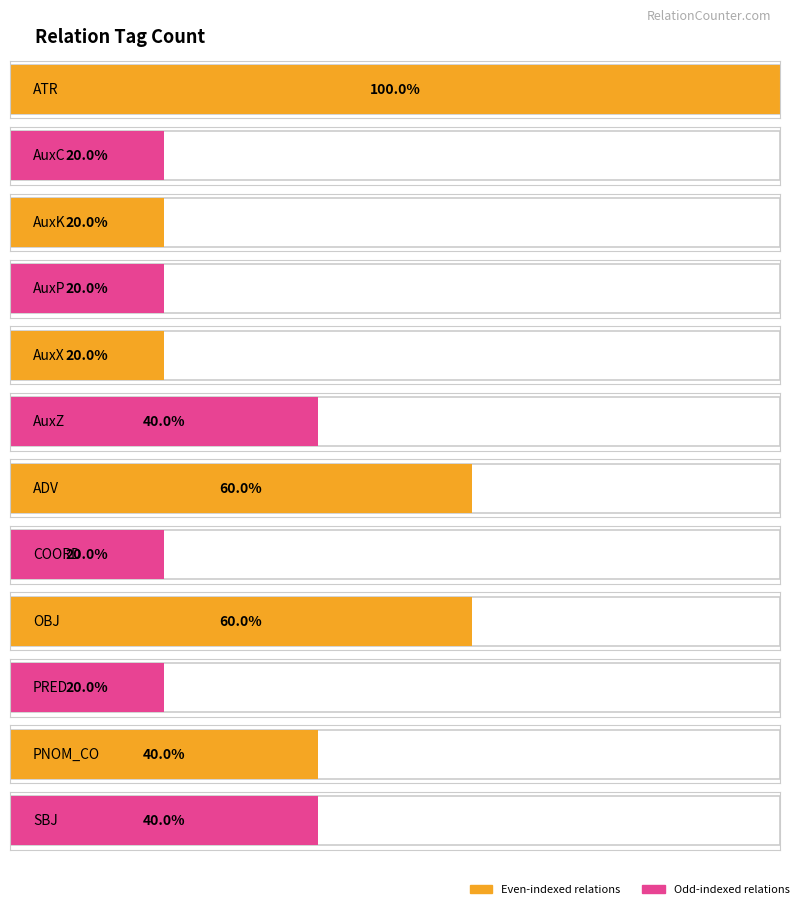

At which label is the value closest to 3?

ADV